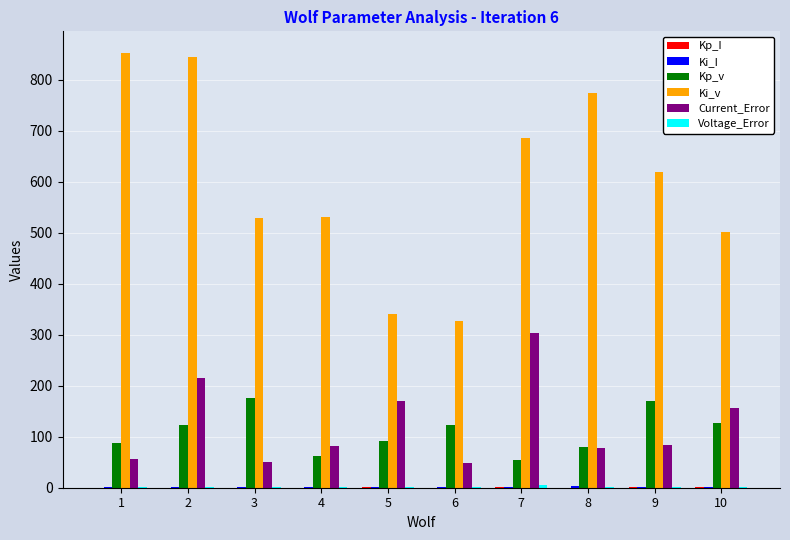

Which series has the largest range (max minus min)?

Ki_v